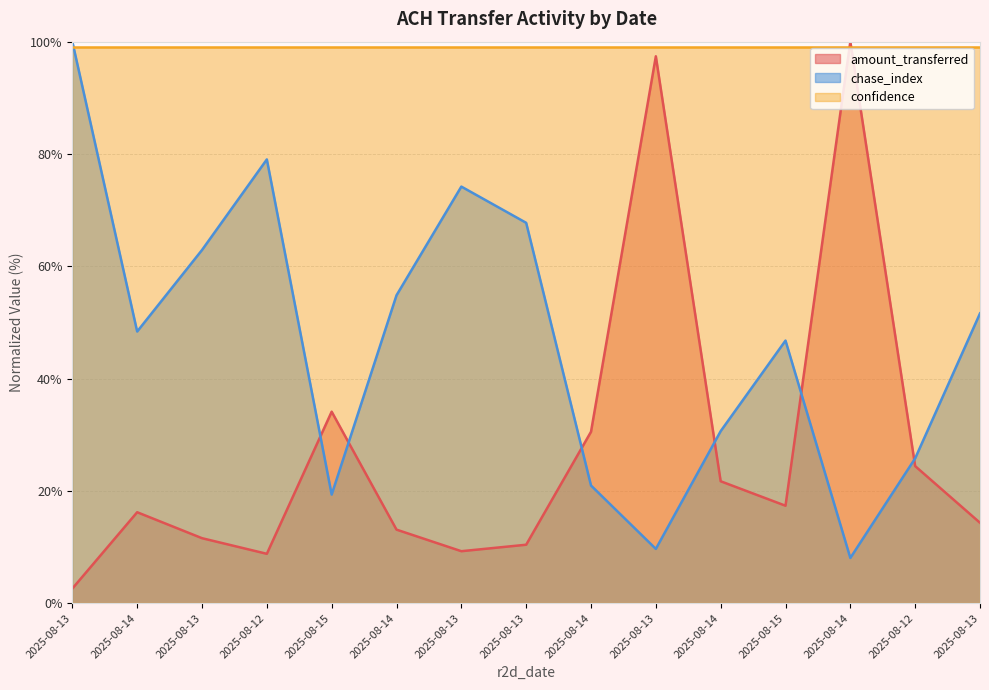

At which label does amount_transferred reach its minimum?

2025-08-13